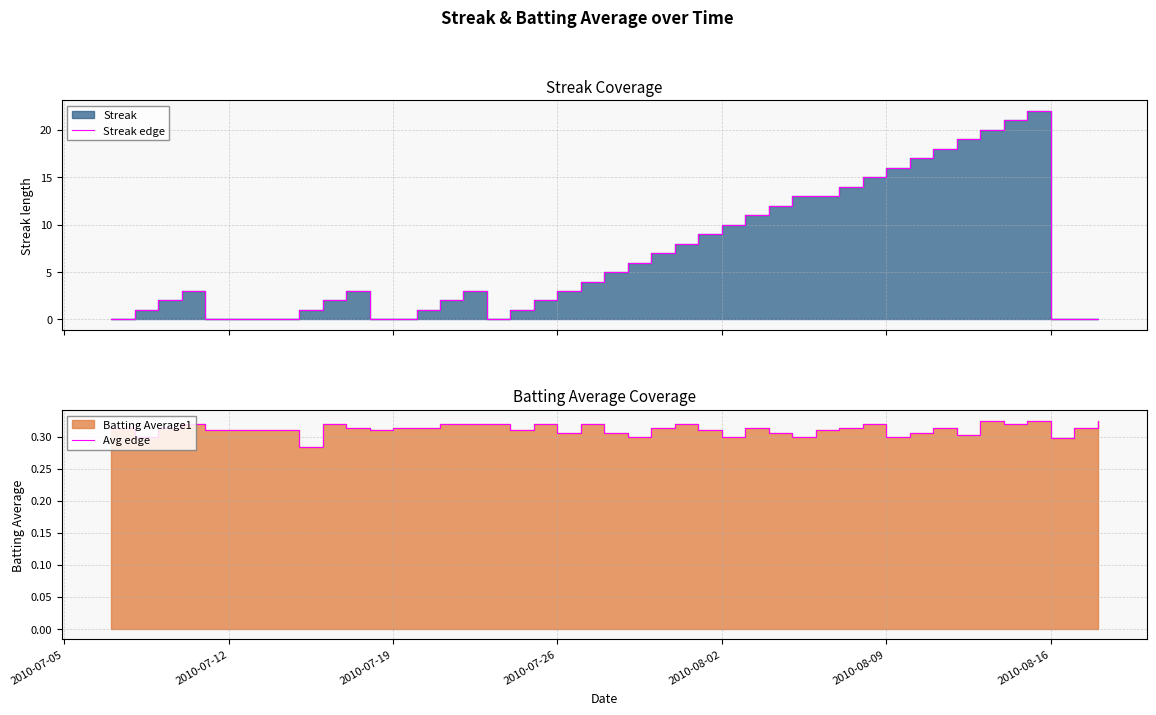

Which series changed the most between 2010-07-05 and 37?

Avg edge